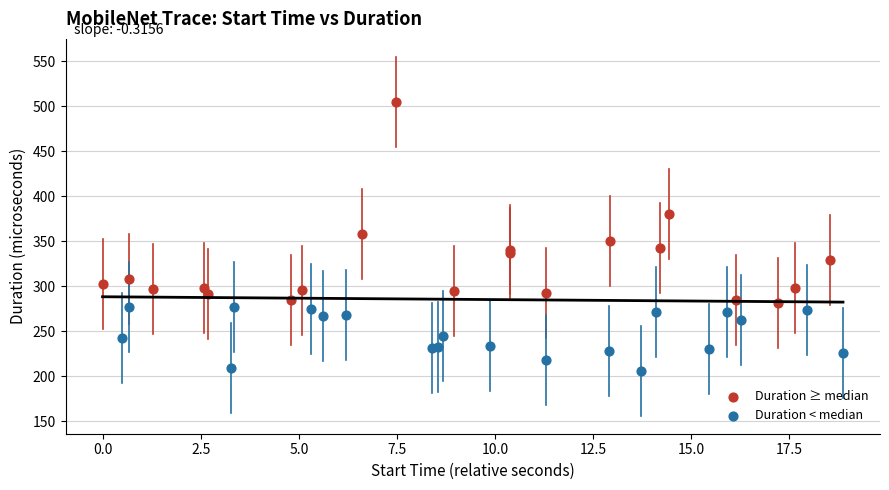

Which series has the widest spread of Y values?

Duration ≥ median